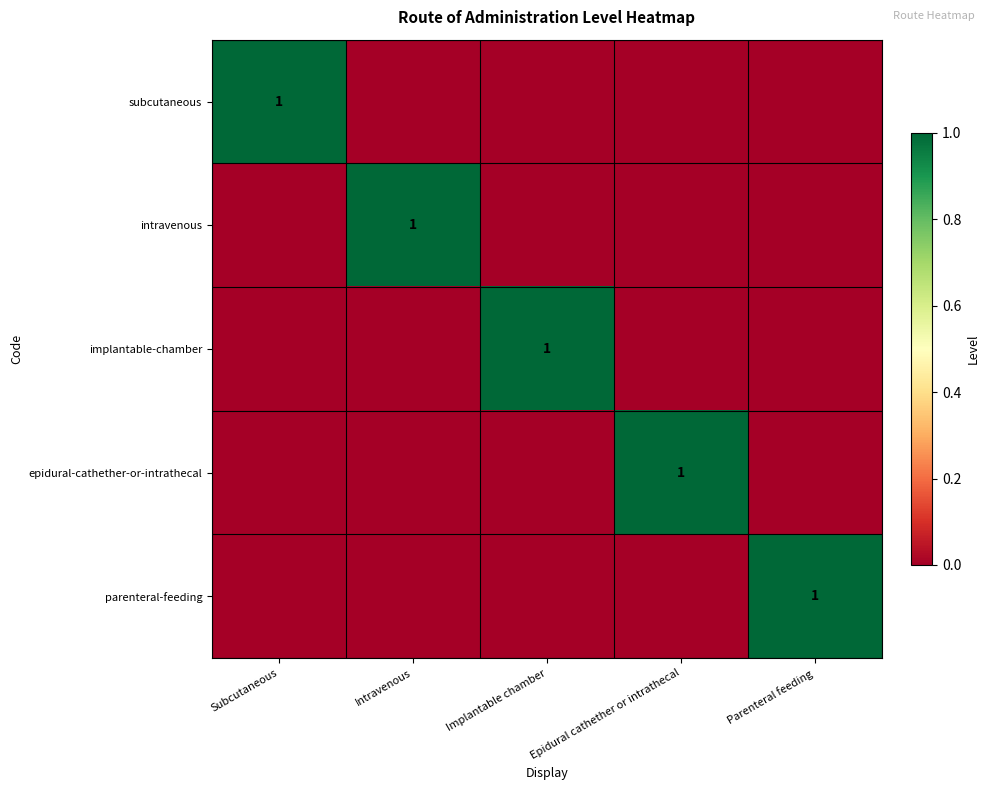

True or false: epidural-cathether-or-intrathecal has a value of 2 at Epidural cathether or intrathecal.

False